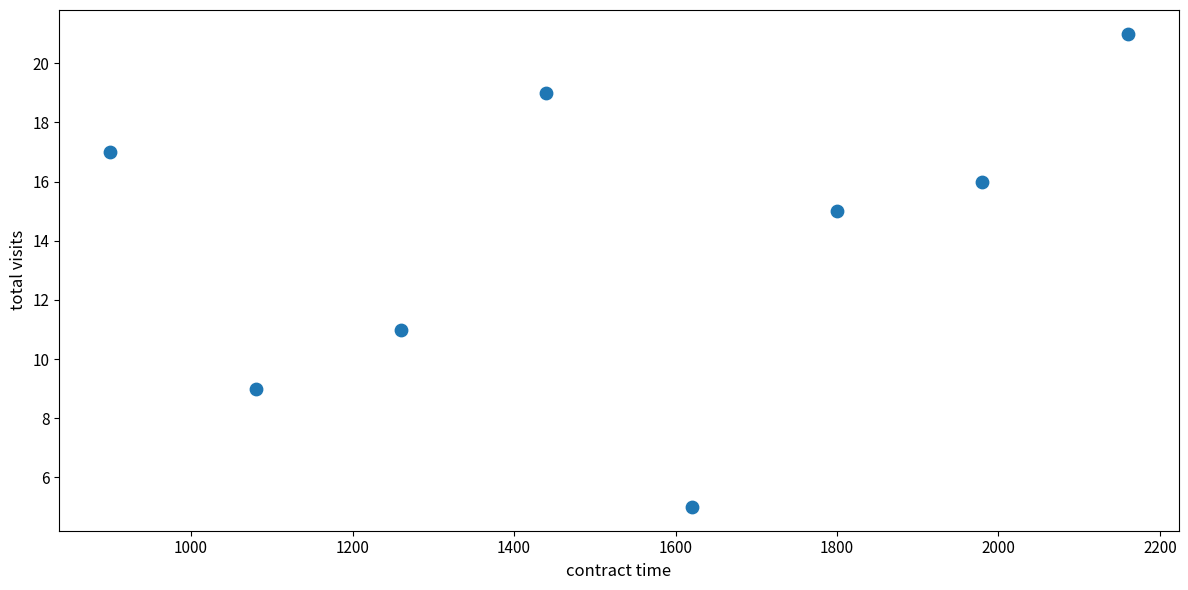

What is the average Y value?

14